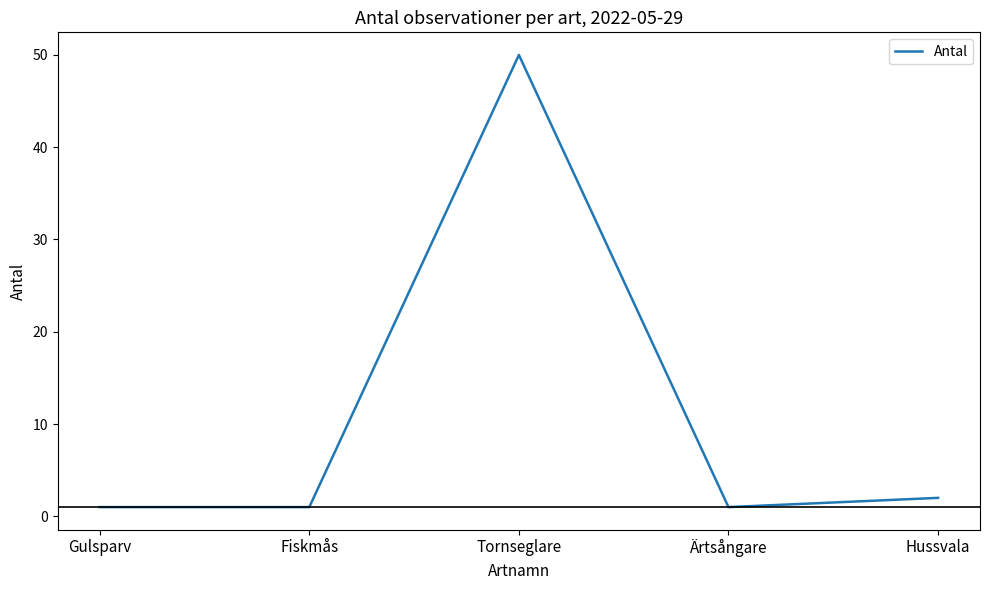

How many interior local peaks (higher than both neighbors) does the data have?

1